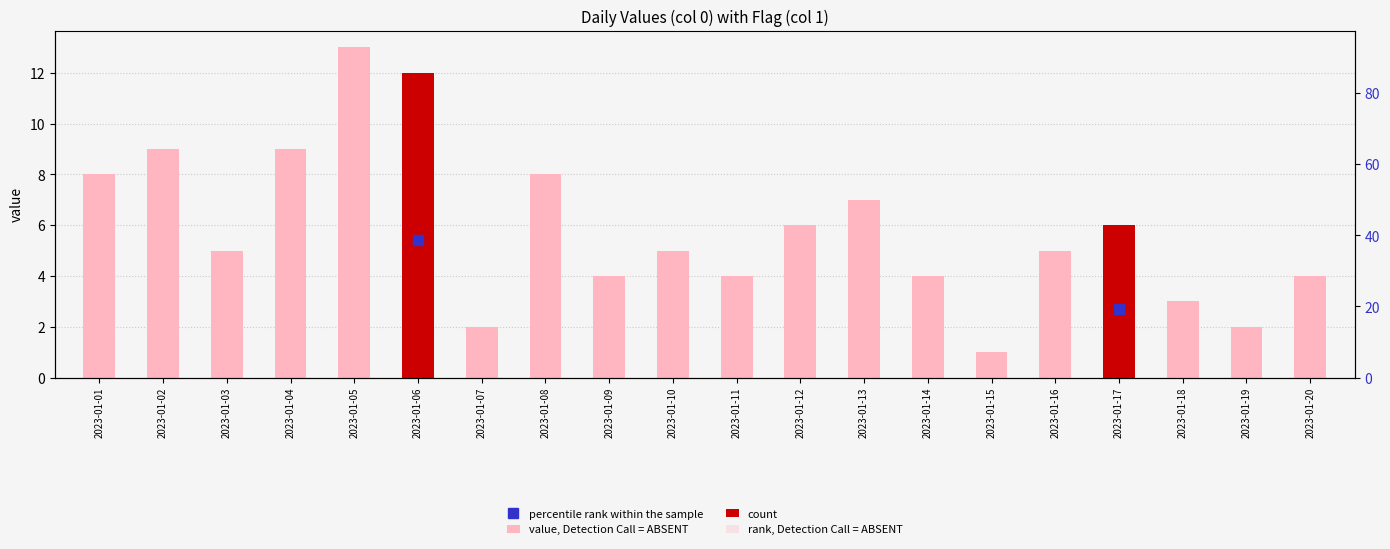

What is the change in value from 2023-01-16 to 2023-01-19?

-3